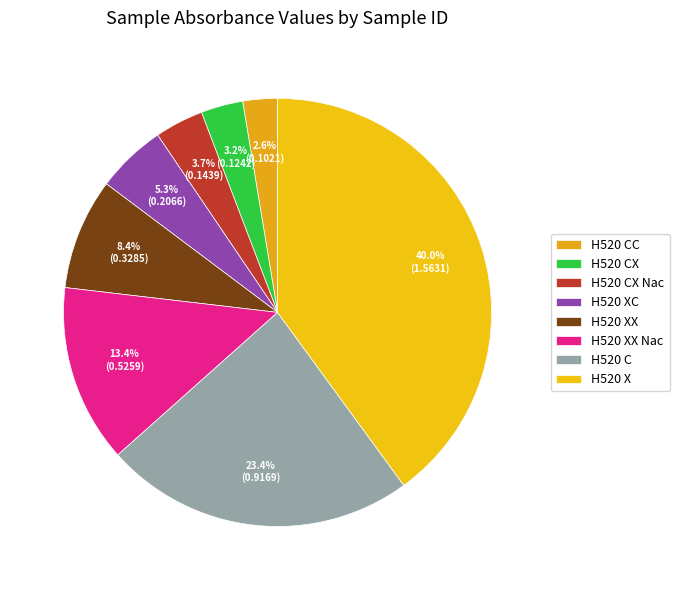

To the nearest percent, what is the average slice percentage?

12%